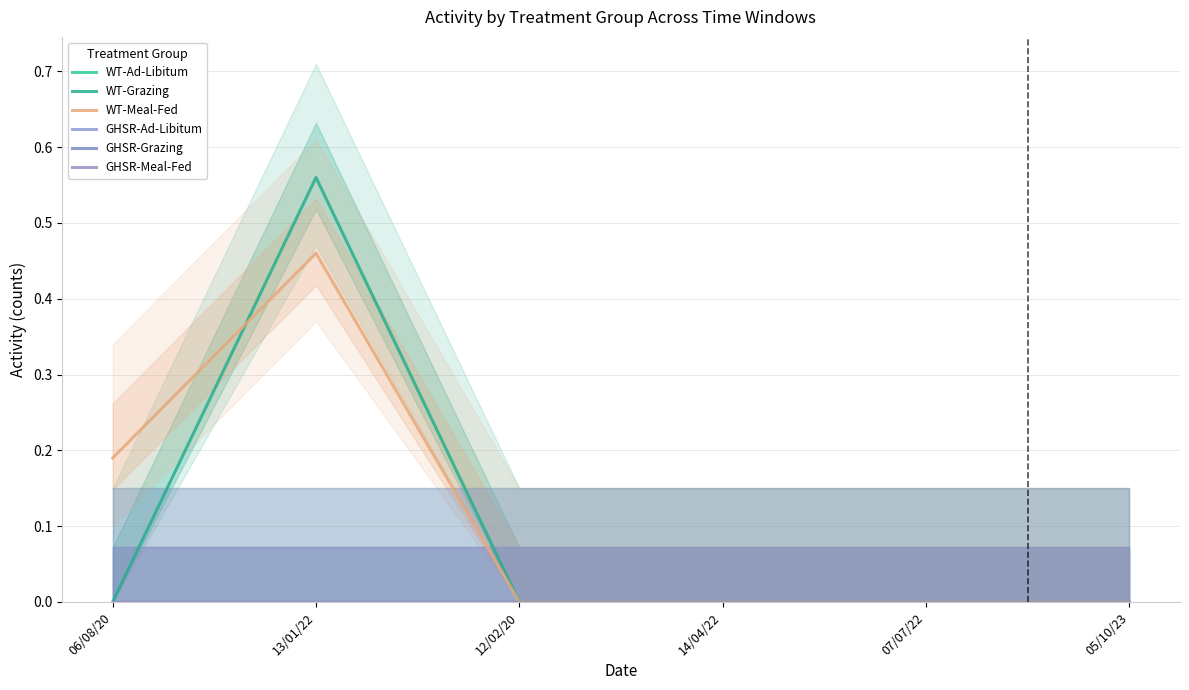

Is the value of WT-Meal-Fed at 06/08/20 greater than the value of GHSR-Meal-Fed at 12/02/20?

Yes